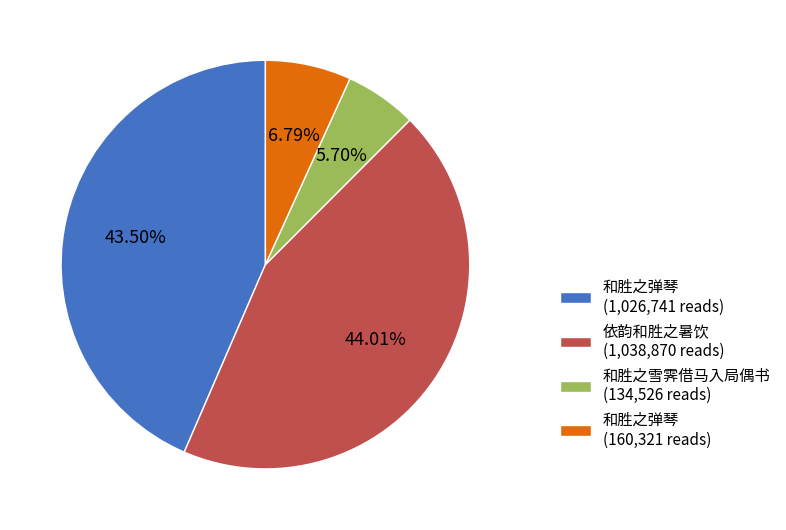

Between 和胜之雪霁借马入局偶书 (134,526 reads) and 依韵和胜之暑饮 (1,038,870 reads), which is larger?

依韵和胜之暑饮 (1,038,870 reads)